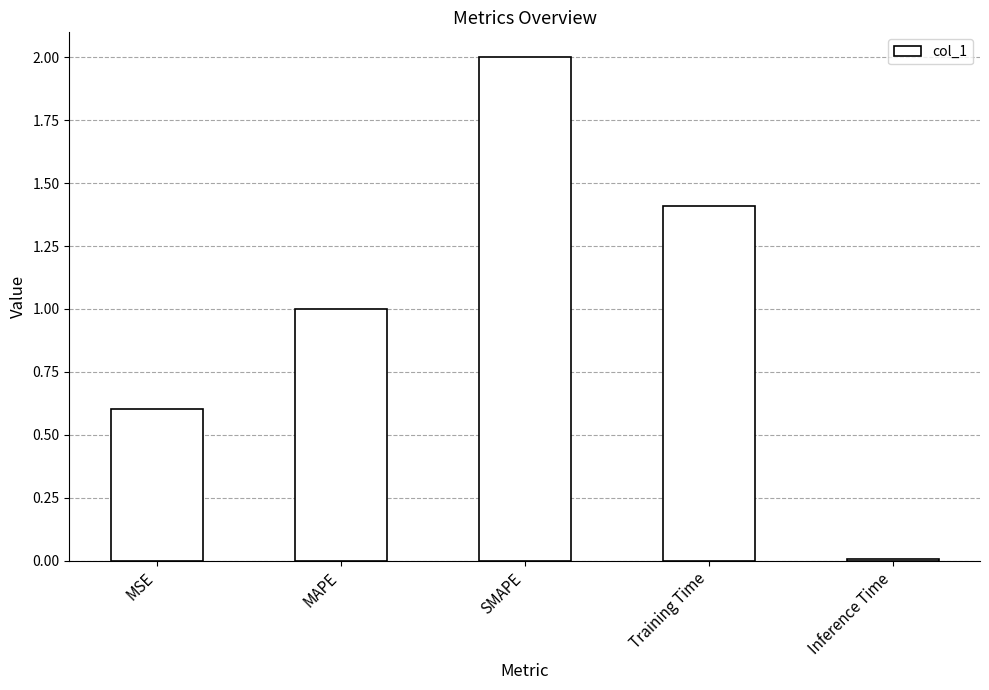

How many bars are there in total?

5